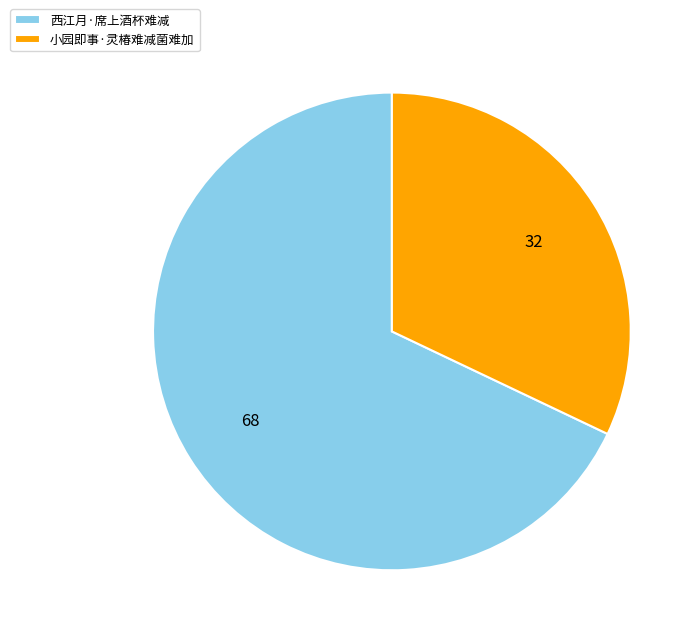

Is the sum of 西江月·席上酒杯难减 and 小园即事·灵椿难减菌难加 greater than half?

Yes